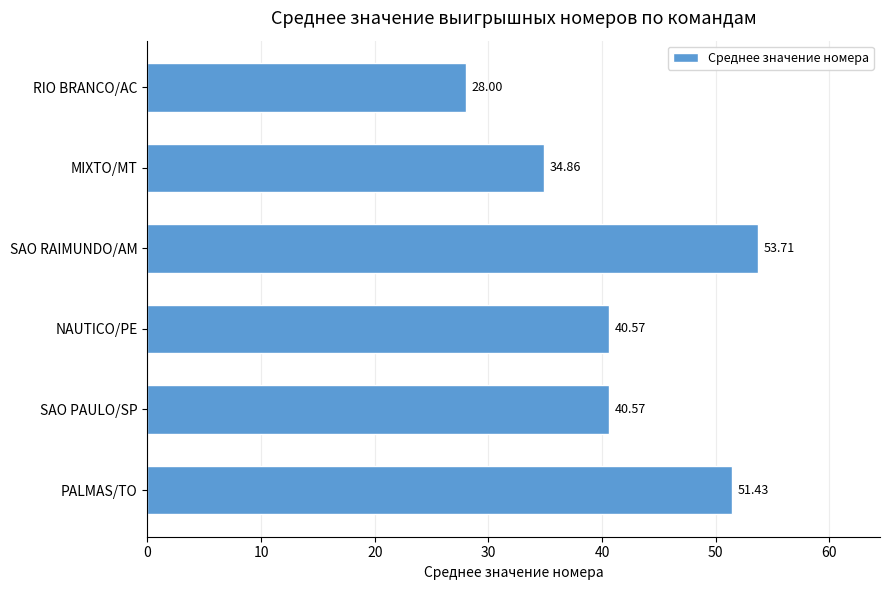

Are the bars horizontal?

Yes